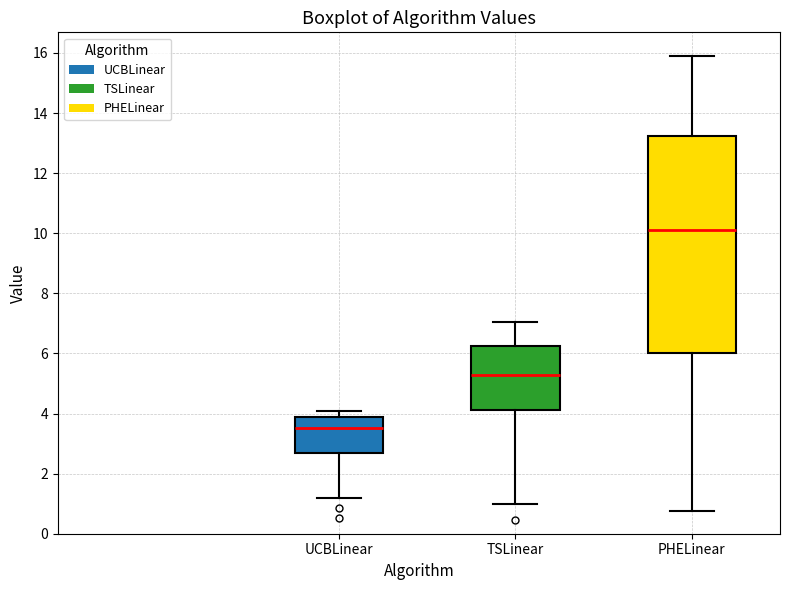

Which box is the tallest, from its lower edge to its upper edge?

PHELinear